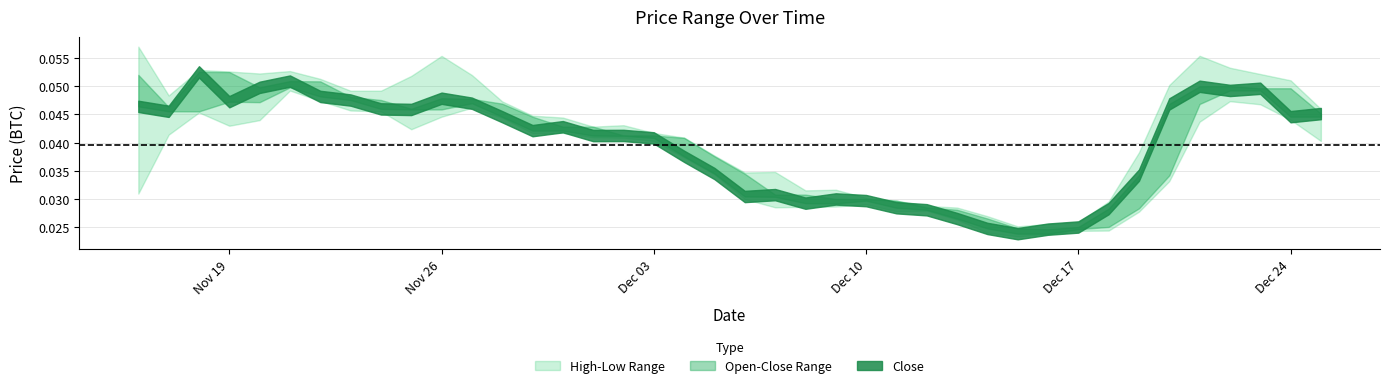

Reading right to left, transcribe all the data shown in this chart.

High: 39=0.0	38=0.1	37=0.1	36=0.1	35=0.1	34=0.1	33=0.0	32=0.0	31=0.0	30=0.0	29=0.0	28=0.0	27=0.0	26=0.0	25=0.0	24=0.0	23=0.0	22=0.0	21=0.0	20=0.0	19=0.0	18=0.0	17=0.0	16=0.0	15=0.0	14=0.0	13=0.0	12=0.0	11=0.1	10=0.1	9=0.1	8=0.0	7=0.0	6=0.1	5=0.1	4=0.1	3=0.1	2=0.1	1=0.0	0=0.1
Open: 39=0.0	38=0.0	37=0.0	36=0.1	35=0.0	34=0.0	33=0.0	32=0.0	31=0.0	30=0.0	29=0.0	28=0.0	27=0.0	26=0.0	25=0.0	24=0.0	23=0.0	22=0.0	21=0.0	20=0.0	19=0.0	18=0.0	17=0.0	16=0.0	15=0.0	14=0.0	13=0.0	12=0.0	11=0.0	10=0.0	9=0.0	8=0.0	7=0.0	6=0.1	5=0.0	4=0.0	3=0.1	2=0.0	1=0.0	0=0.1
Close: 39=0.0	38=0.0	37=0.0	36=0.0	35=0.0	34=0.0	33=0.0	32=0.0	31=0.0	30=0.0	29=0.0	28=0.0	27=0.0	26=0.0	25=0.0	24=0.0	23=0.0	22=0.0	21=0.0	20=0.0	19=0.0	18=0.0	17=0.0	16=0.0	15=0.0	14=0.0	13=0.0	12=0.0	11=0.0	10=0.0	9=0.0	8=0.0	7=0.0	6=0.0	5=0.1	4=0.0	3=0.0	2=0.1	1=0.0	0=0.0
Low: 39=0.0	38=0.0	37=0.0	36=0.0	35=0.0	34=0.0	33=0.0	32=0.0	31=0.0	30=0.0	29=0.0	28=0.0	27=0.0	26=0.0	25=0.0	24=0.0	23=0.0	22=0.0	21=0.0	20=0.0	19=0.0	18=0.0	17=0.0	16=0.0	15=0.0	14=0.0	13=0.0	12=0.0	11=0.0	10=0.0	9=0.0	8=0.0	7=0.0	6=0.0	5=0.0	4=0.0	3=0.0	2=0.0	1=0.0	0=0.0